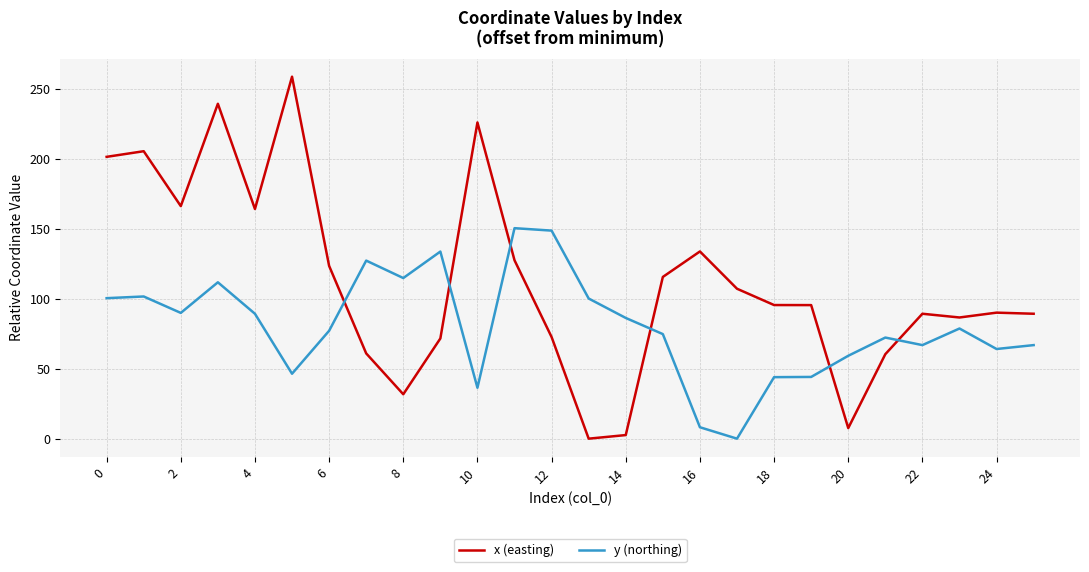

List the series in order of their overall mean, lowest first.

y (northing), x (easting)